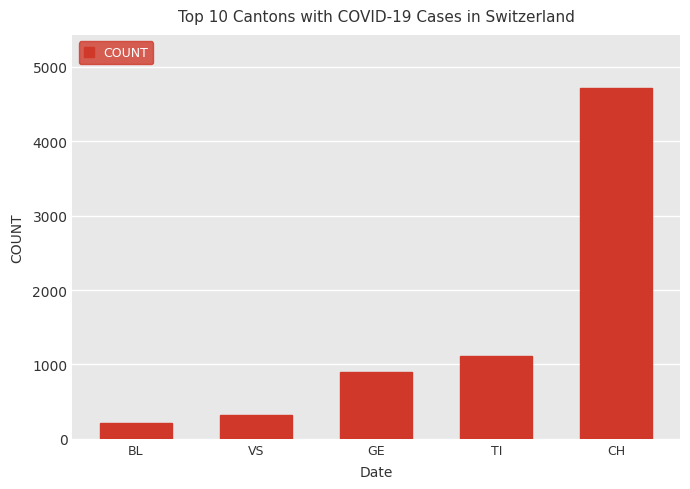

The value at BL is 215. True or false?

True